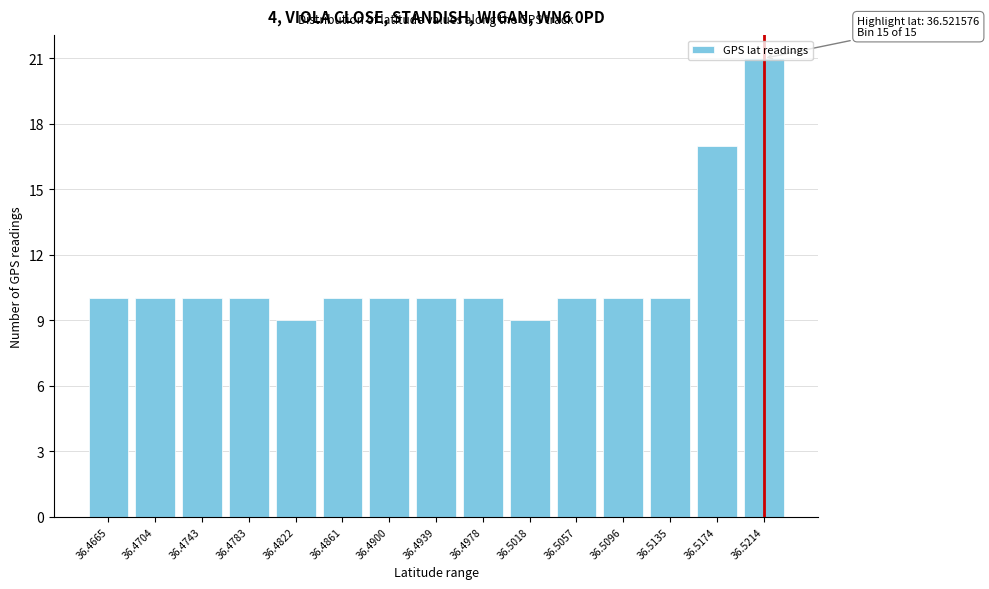

The chart shows a value of 4 at 36.4939. True or false?

False